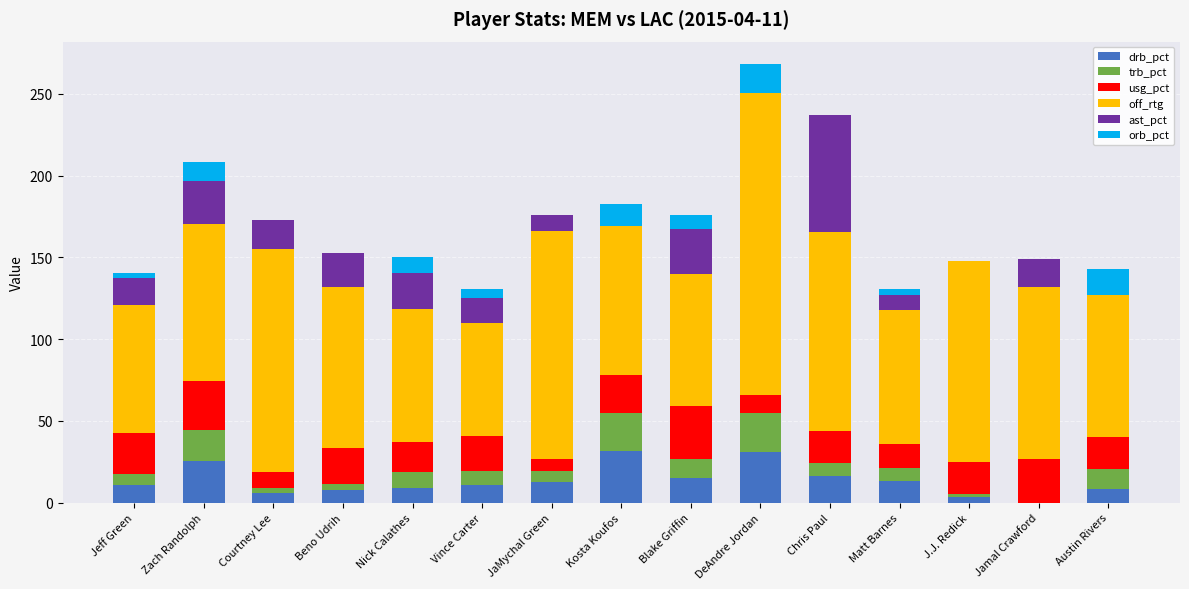

What is the total value across all series at JaMychal Green?

175.8